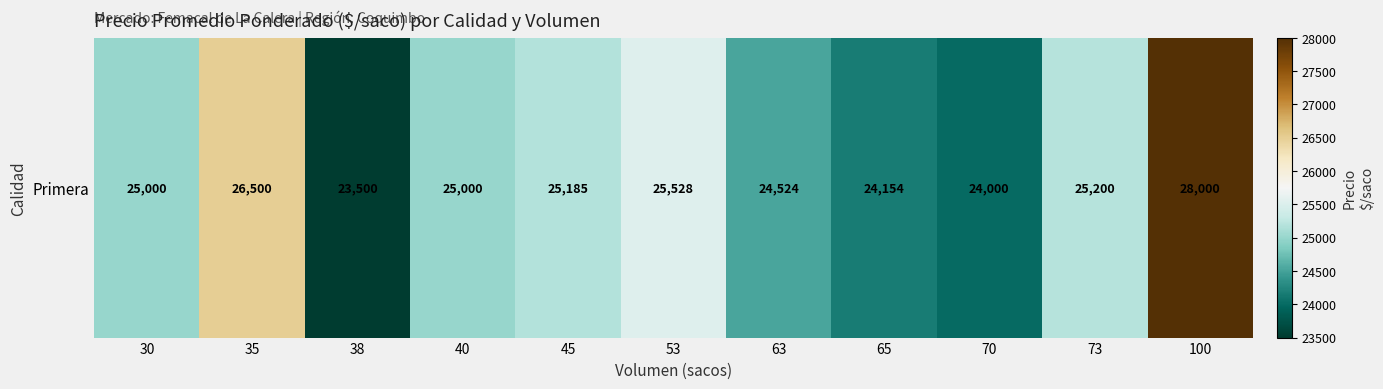

Rank the categories by value from lowest to highest.

38, 70, 65, 63, 30, 40, 45, 73, 53, 35, 100